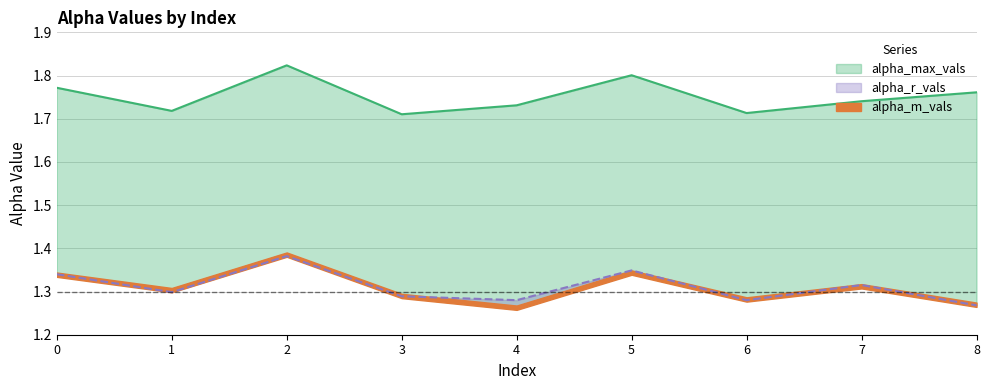

True or false: alpha_max_vals and alpha_r_vals intersect in this chart.

False